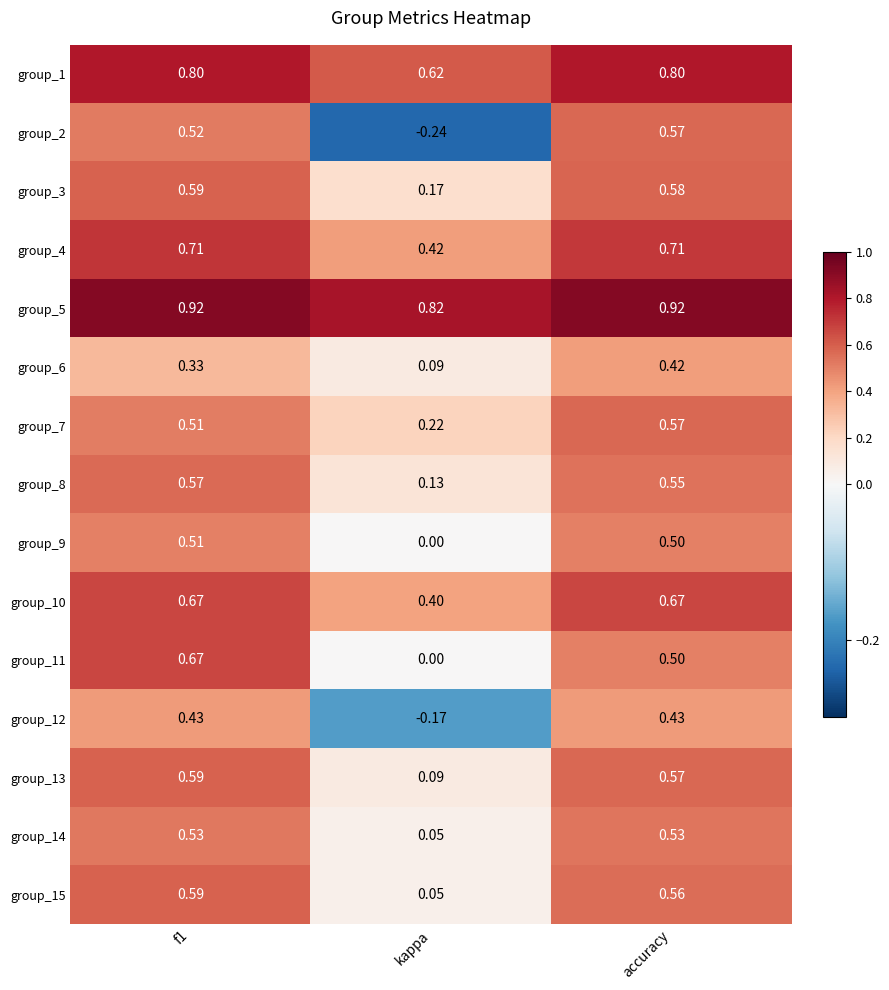

Is the value of group_8 at accuracy greater than the value of group_11 at f1?

No